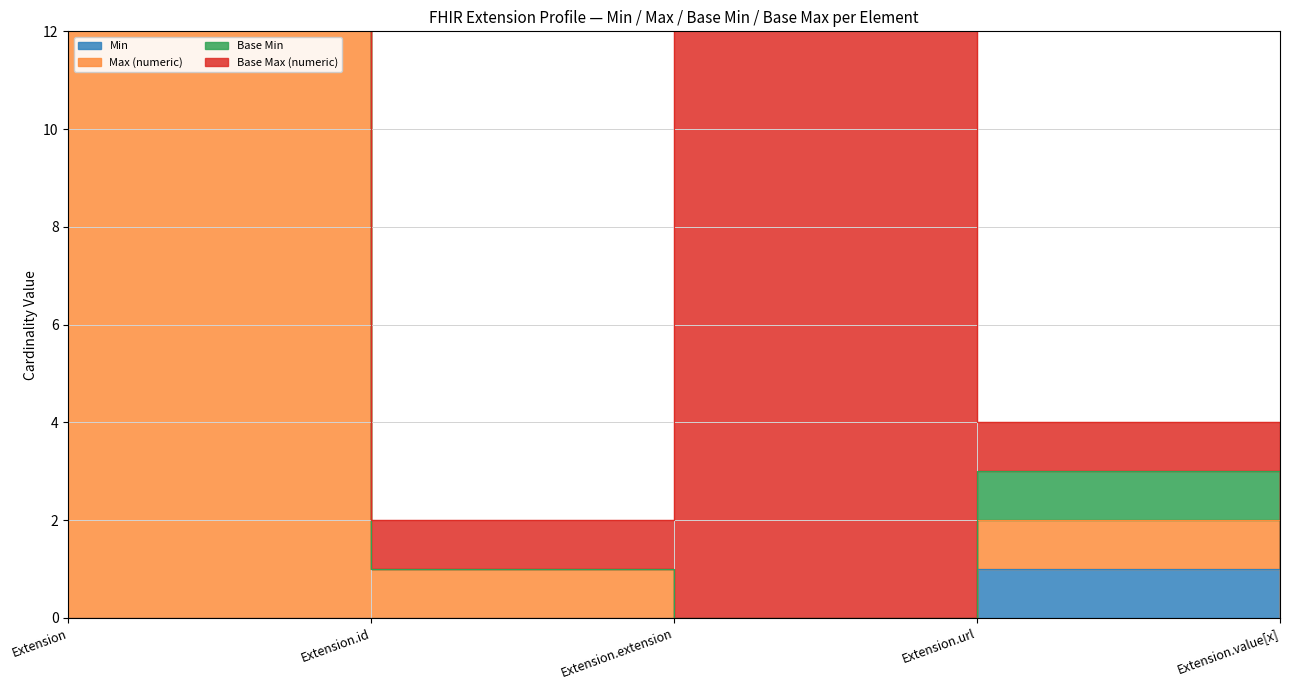

True or false: Max (numeric) and Min intersect in this chart.

False